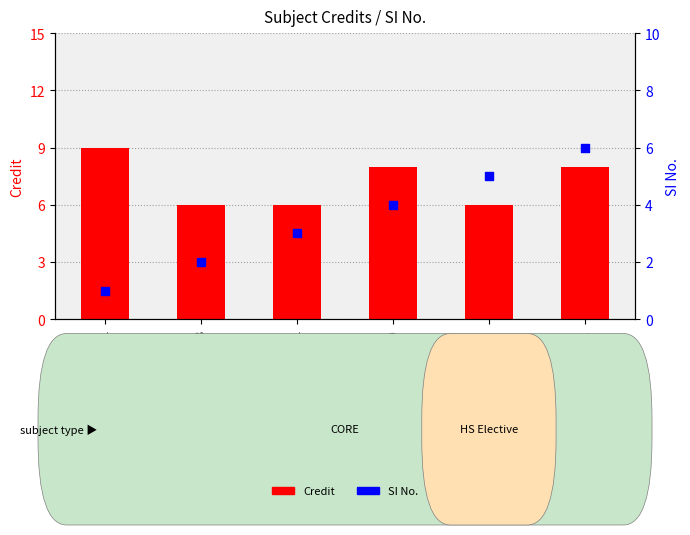

Which series has the largest total across all categories?

Credit